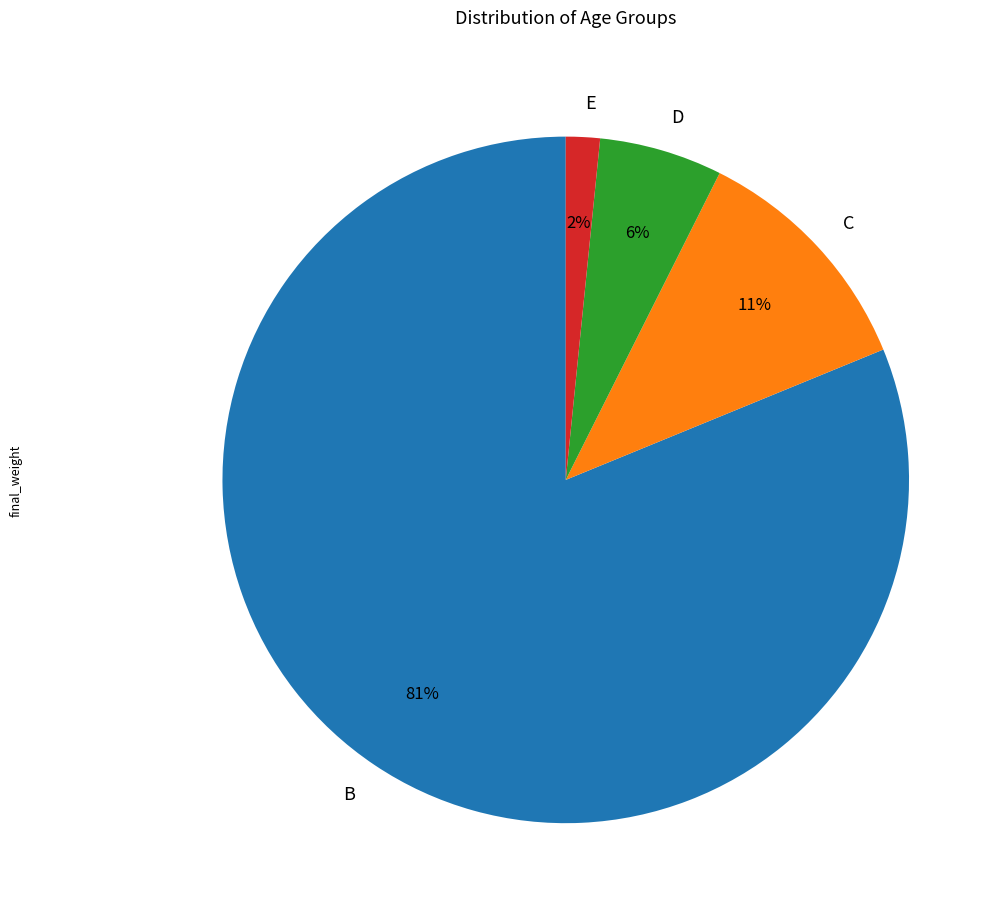

To the nearest percent, what percentage of the pie is B?

81%